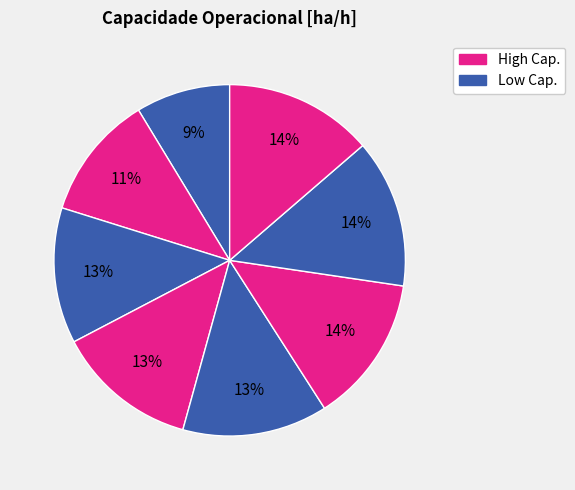

How many segments does this pie chart have?

8